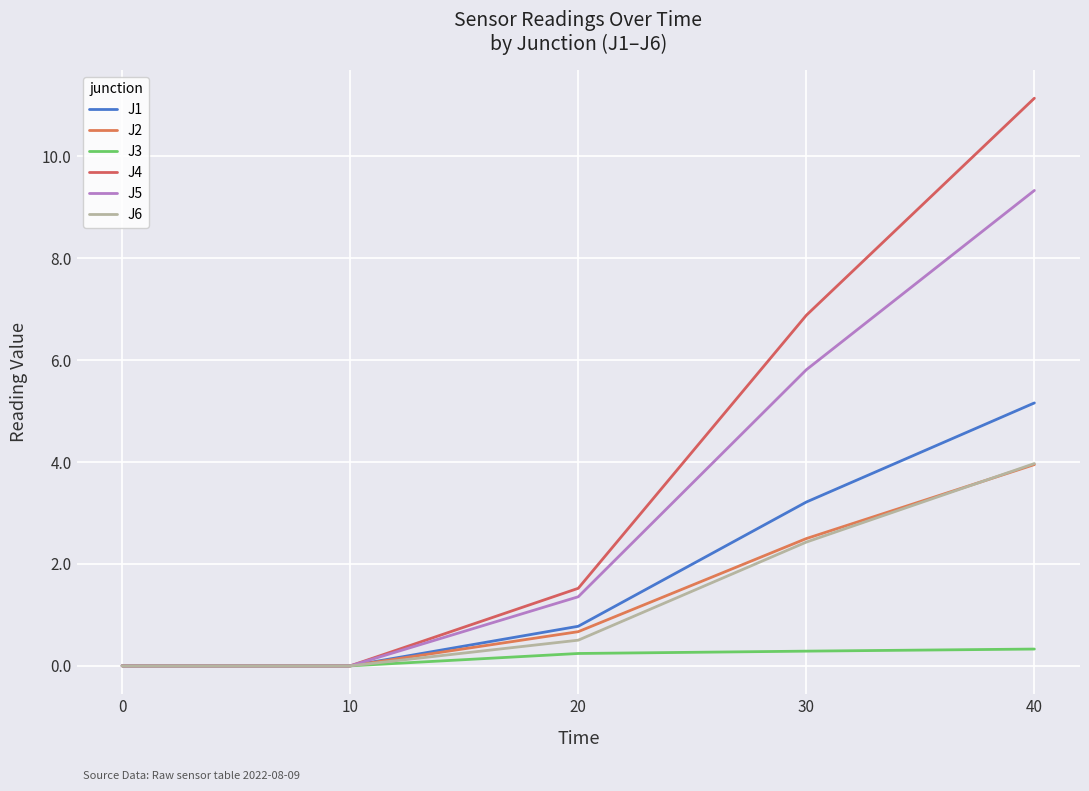

Does the chart have visible grid lines?

Yes